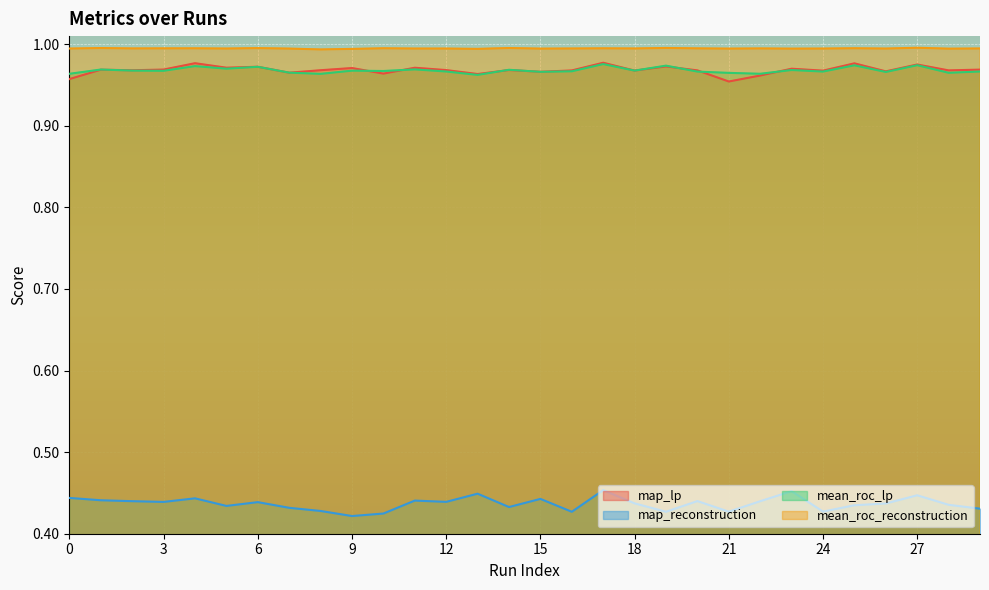

At how many categories does at least one series exceed 0?

30